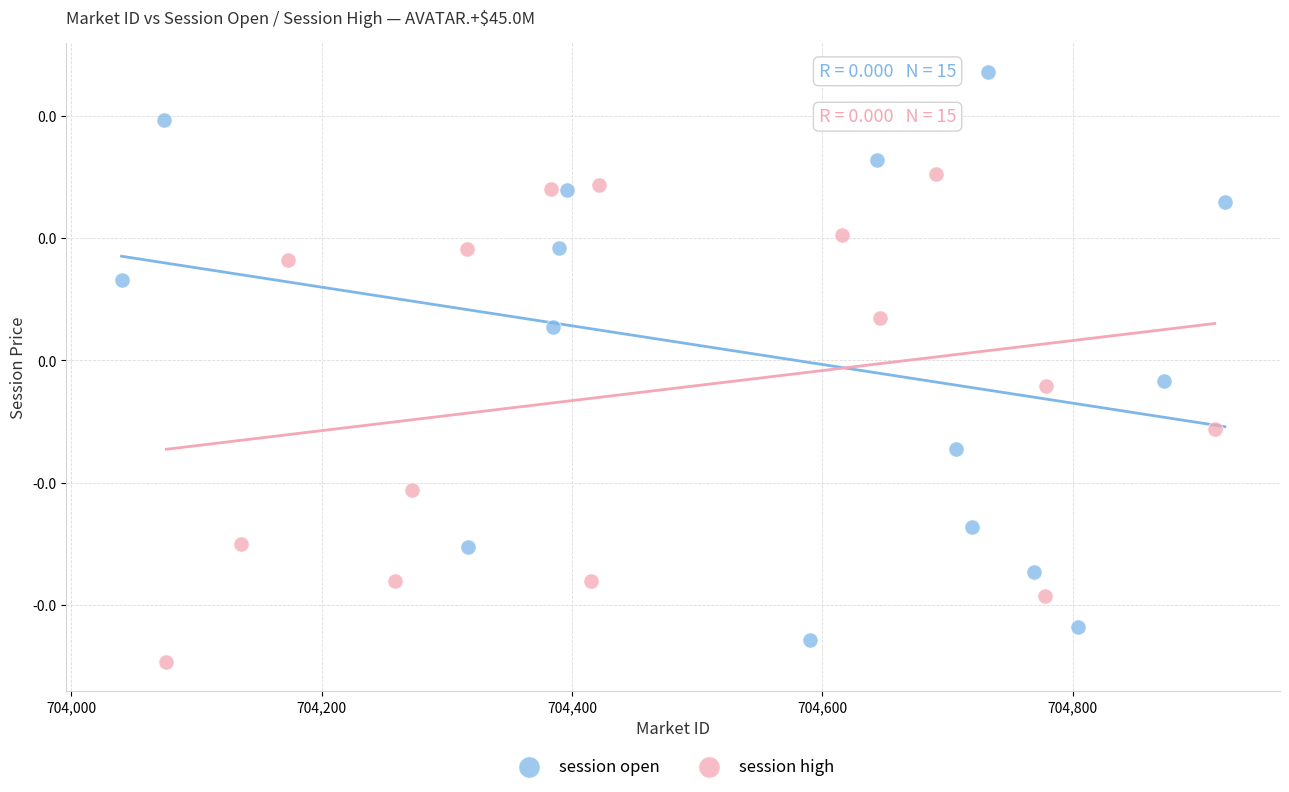

What are all the series names shown in the legend?

session open, session high